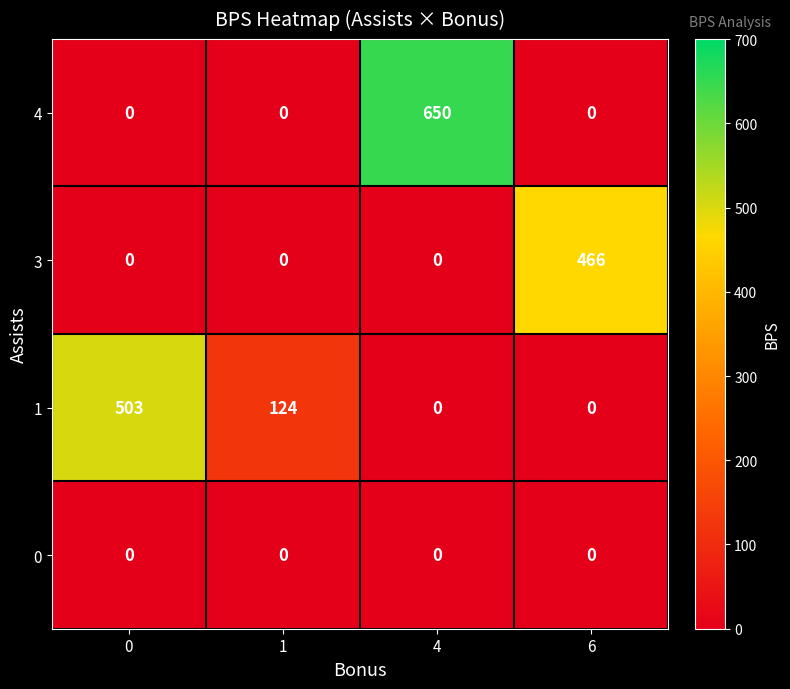

The value of 0 at 1 is 0. True or false?

True